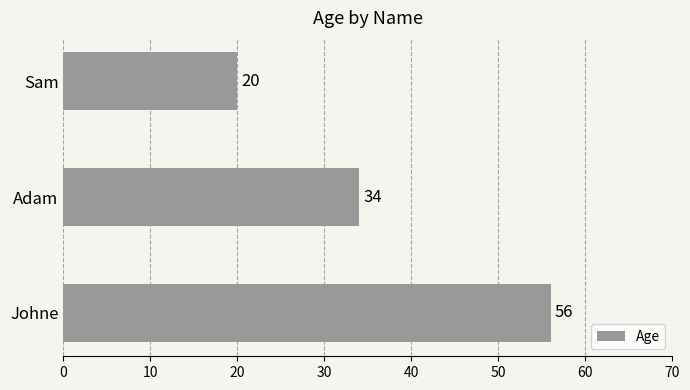

What is the sum of all values?

110